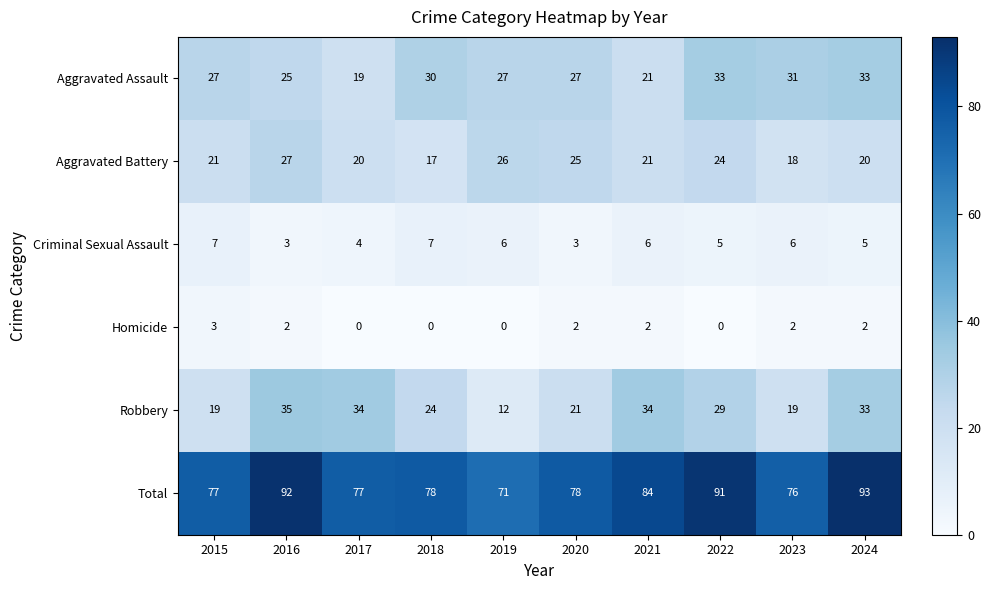

Which series has the widest spread of values?

Robbery